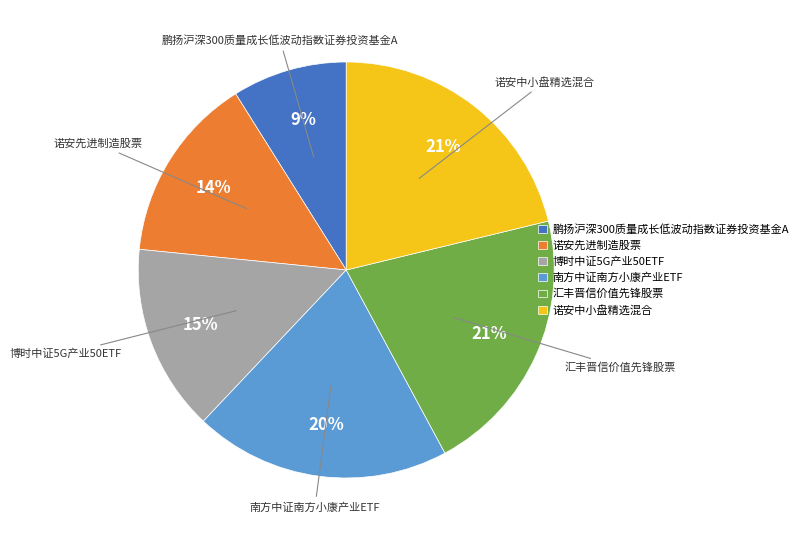

Which category has the smallest portion of the pie?

鹏扬沪深300质量成长低波动指数证券投资基金A